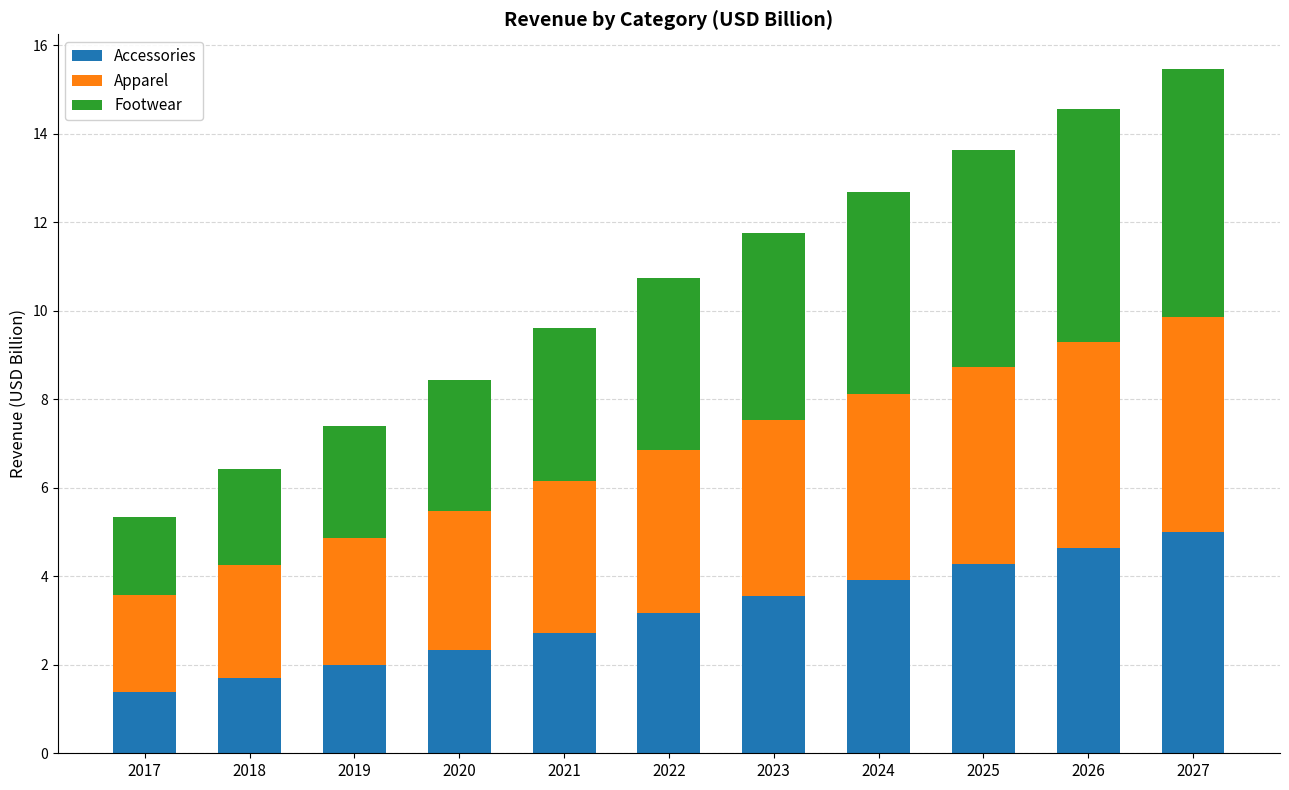

How many distinct data groups are displayed?

3